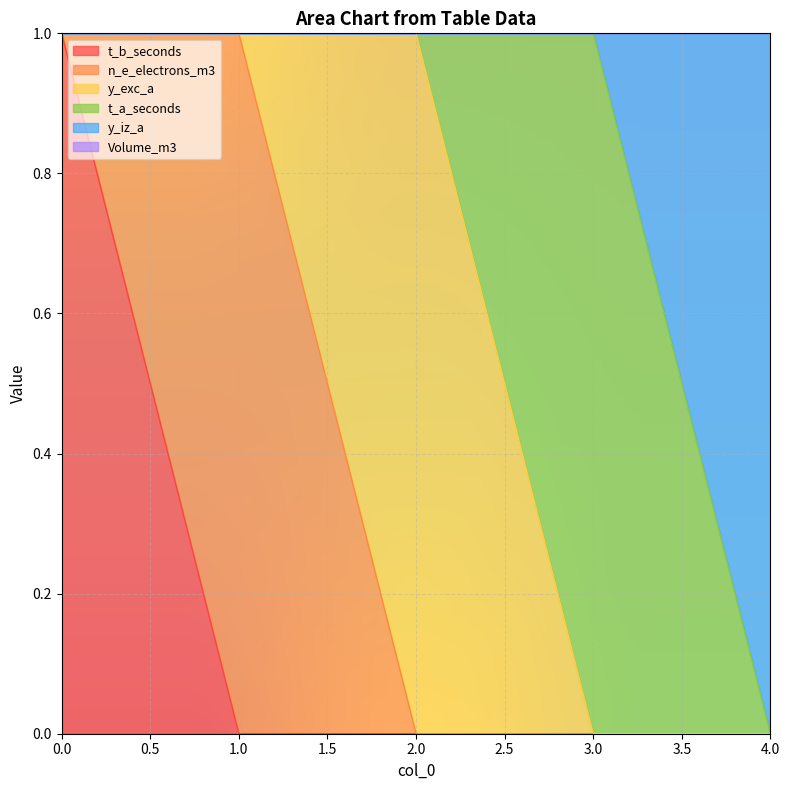

True or false: t_a_seconds has a value of 0 at 0.

False